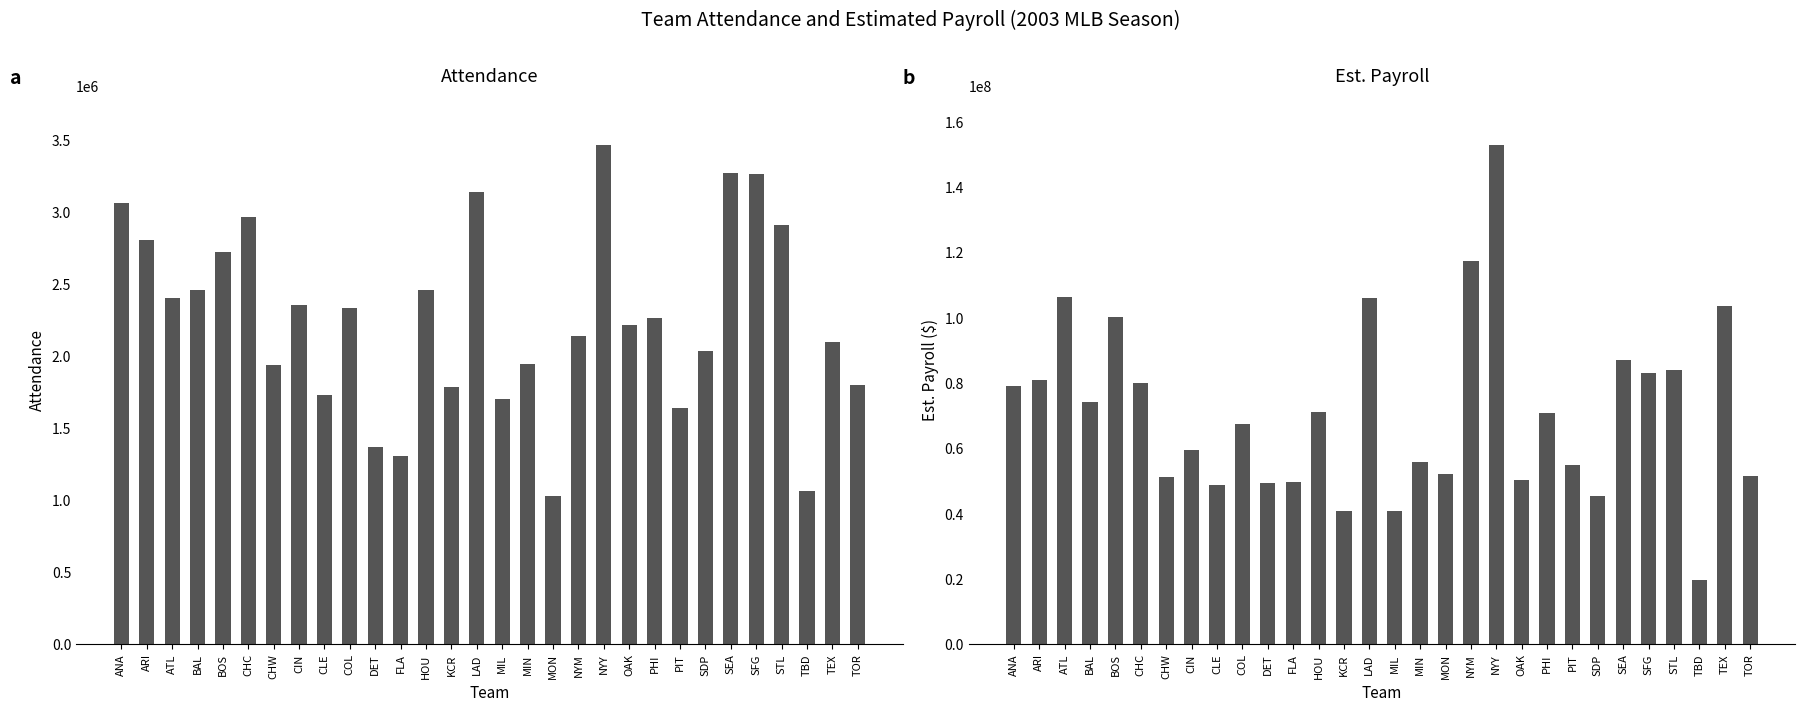

Reading right to left, transcribe all the data shown in this chart.

Attendance: 1799458	2094394	1058695	2910386	3264898	3268509	2030084	1636751	2259948	2216596	3465600	2140599	1025639	1946011	1700354	3138626	1779895	2454241	1303215	1368245	2334085	1730002	2355259	1939524	2962630	2724165	2454523	2401084	2805542	3061094
Est. Payroll: 51269000	103491667	19630000	83786666	82852167	86959167	45210000	54812429	70780000	50260834	152749814	117176429	51948500	55505000	40627000	105872620	40518000	71040000	49450000	49168000	67179667	48584834	59355667	51010000	79868333	99946500	73877500	106243667	80657000	79031667